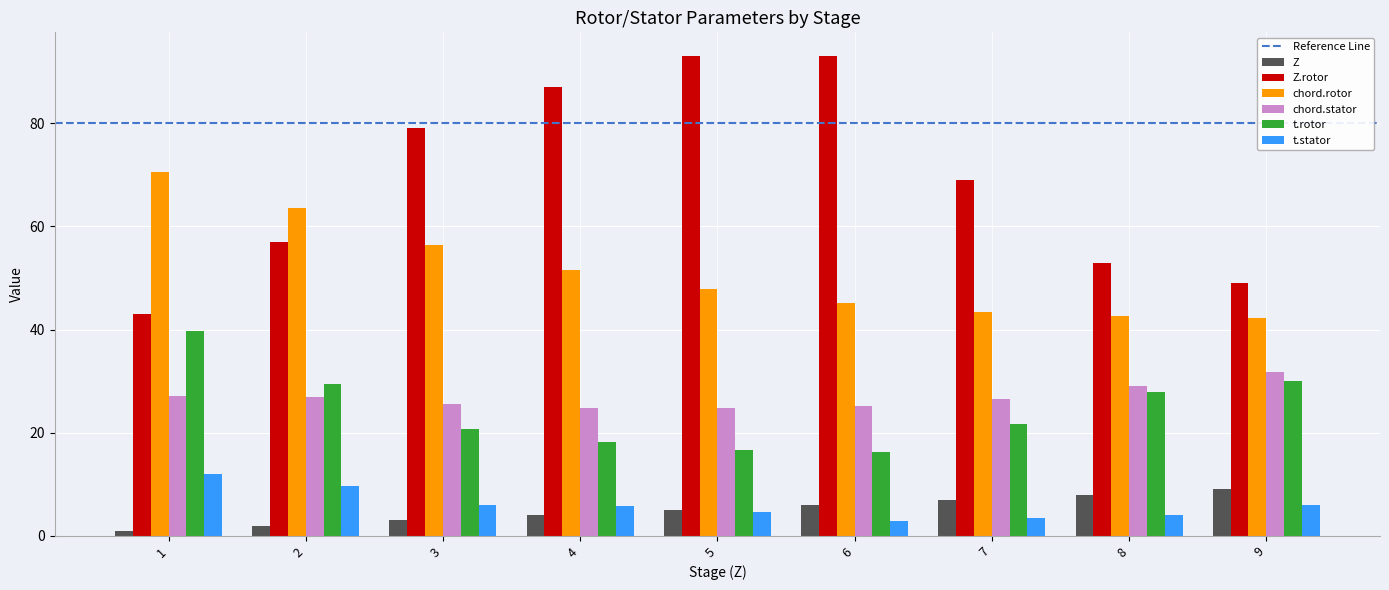

Read the Z.rotor value at 8.

53.0